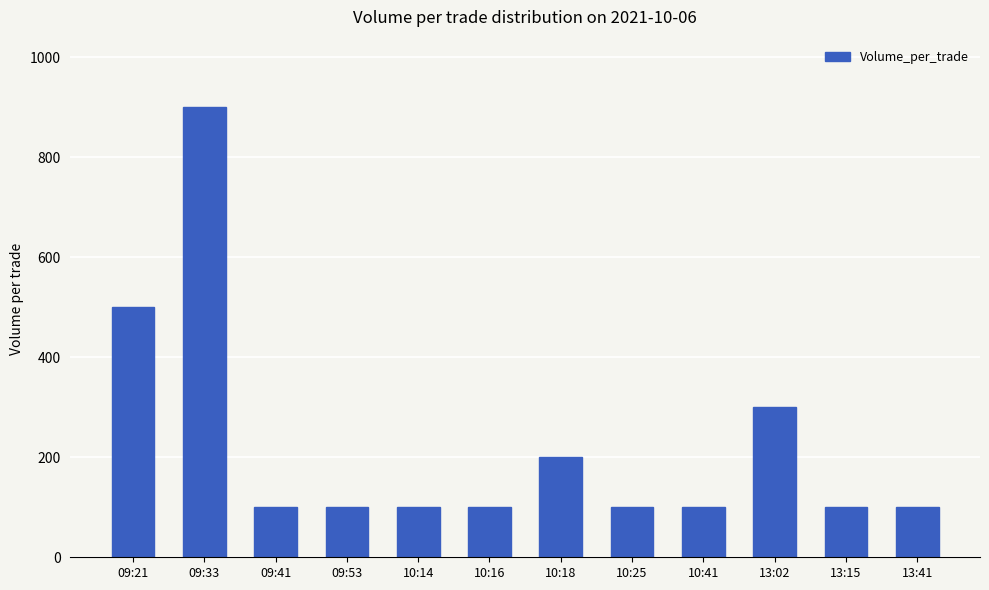

What is the average value?

225